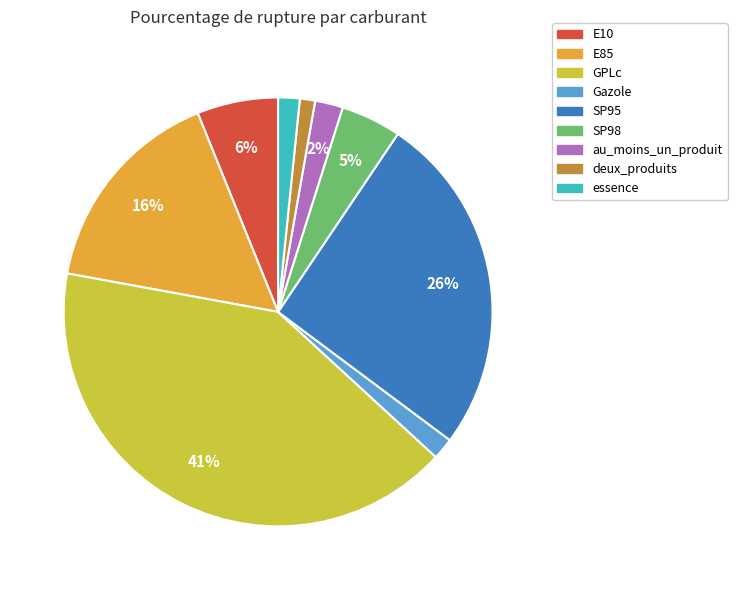

Is the sum of SP95 and E85 greater than half?

No